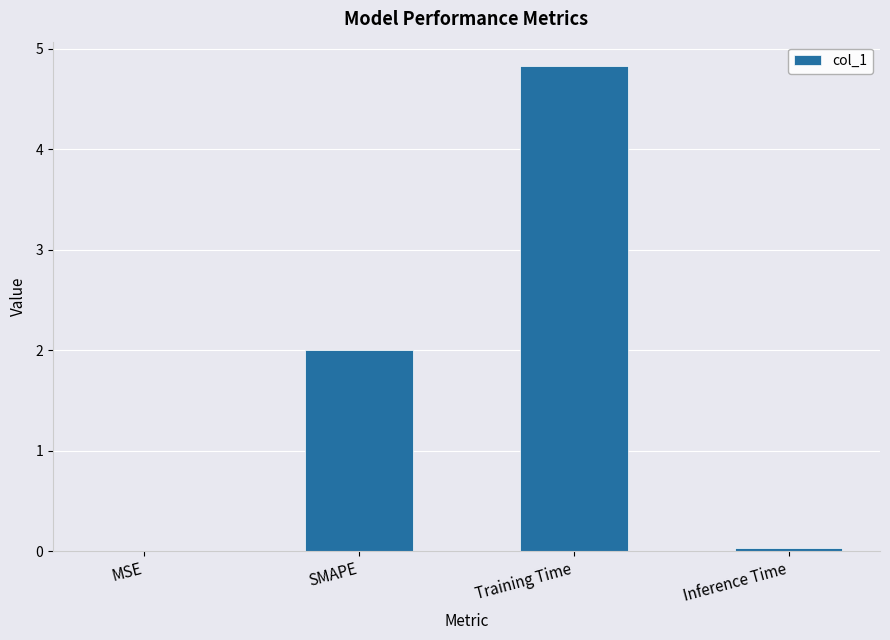

Which has a higher value, Training Time or Inference Time?

Training Time